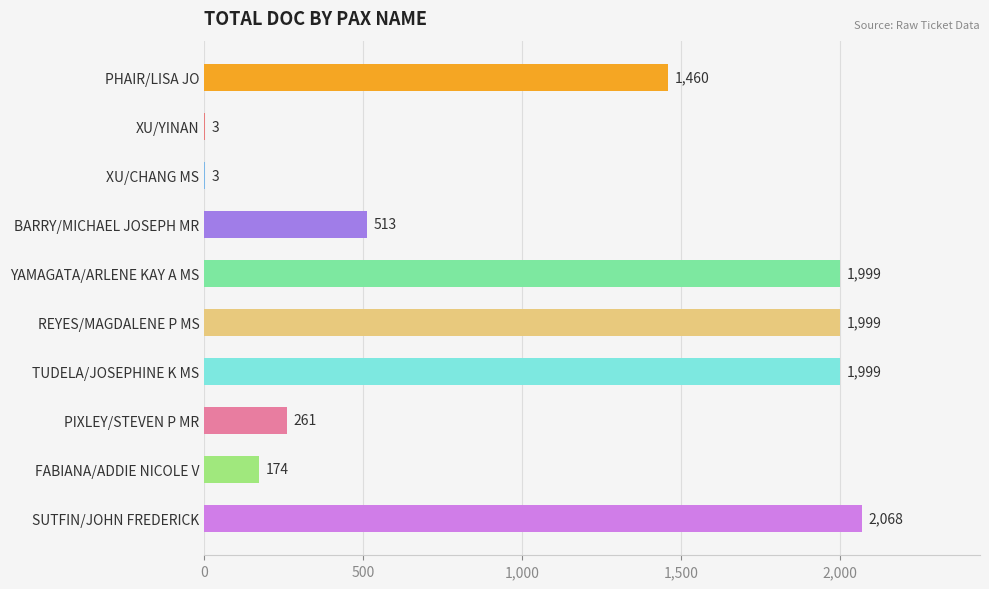

Reading top to bottom, extract all data points from this chart.

PHAIR/LISA JO=1460	XU/YINAN=3	XU/CHANG MS=3	BARRY/MICHAEL JOSEPH MR=513	YAMAGATA/ARLENE KAY A MS=1999	REYES/MAGDALENE P MS=1999	TUDELA/JOSEPHINE K MS=1999	PIXLEY/STEVEN P MR=261	FABIANA/ADDIE NICOLE V=174	SUTFIN/JOHN FREDERICK=2068